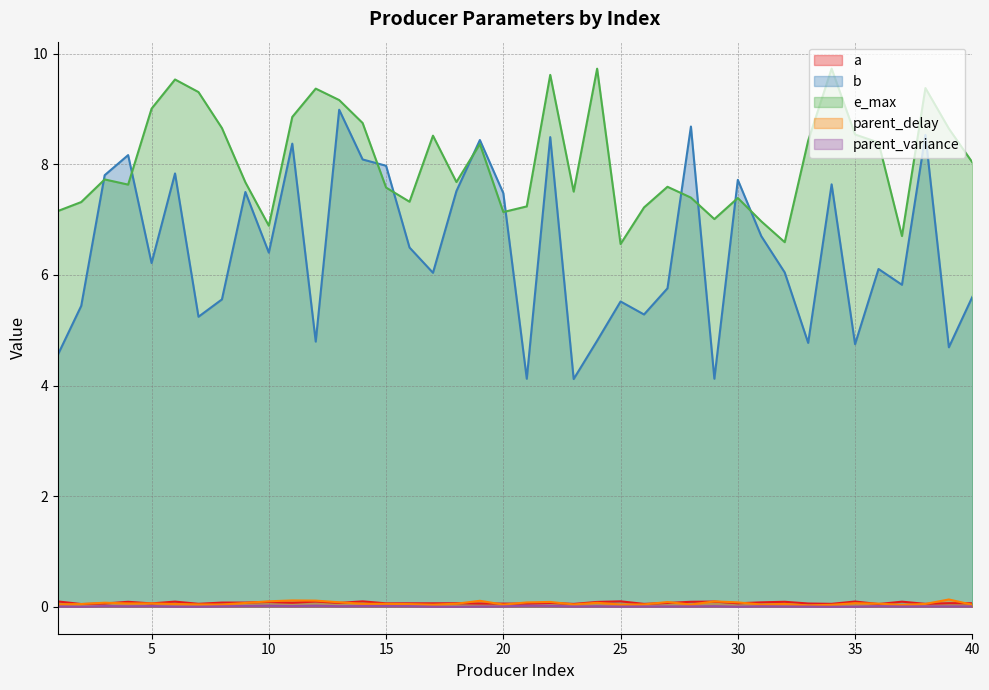

Which category has the lowest value across all series?

18